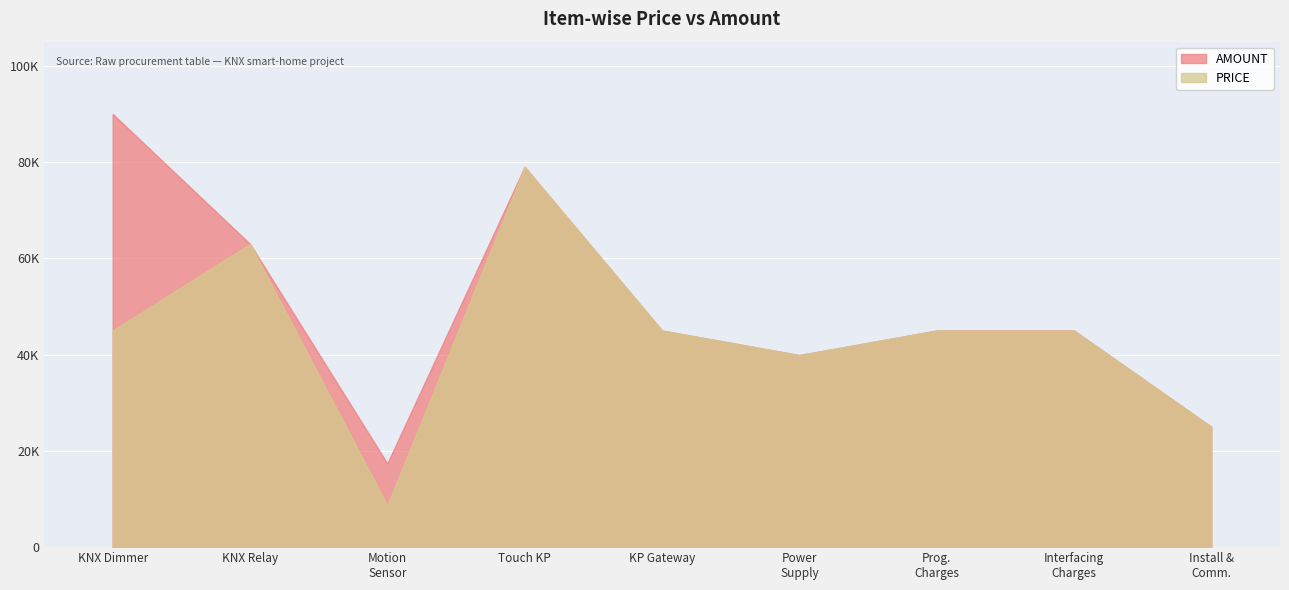

What are all the series names shown in the legend?

AMOUNT, PRICE